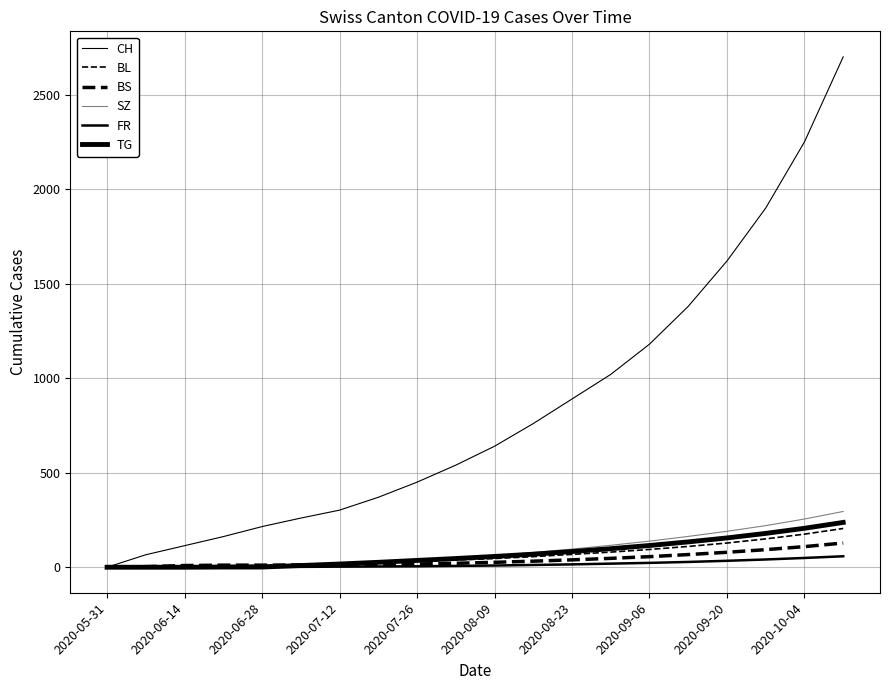

At how many categories does at least one series exceed 2036?

2